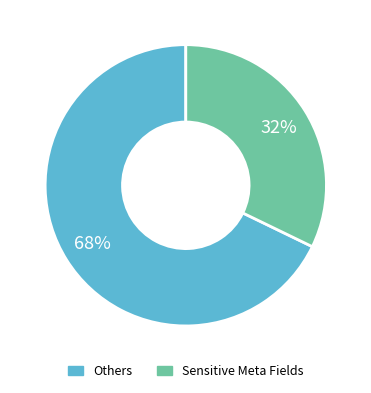

To the nearest percent, what is the average slice percentage?

50%